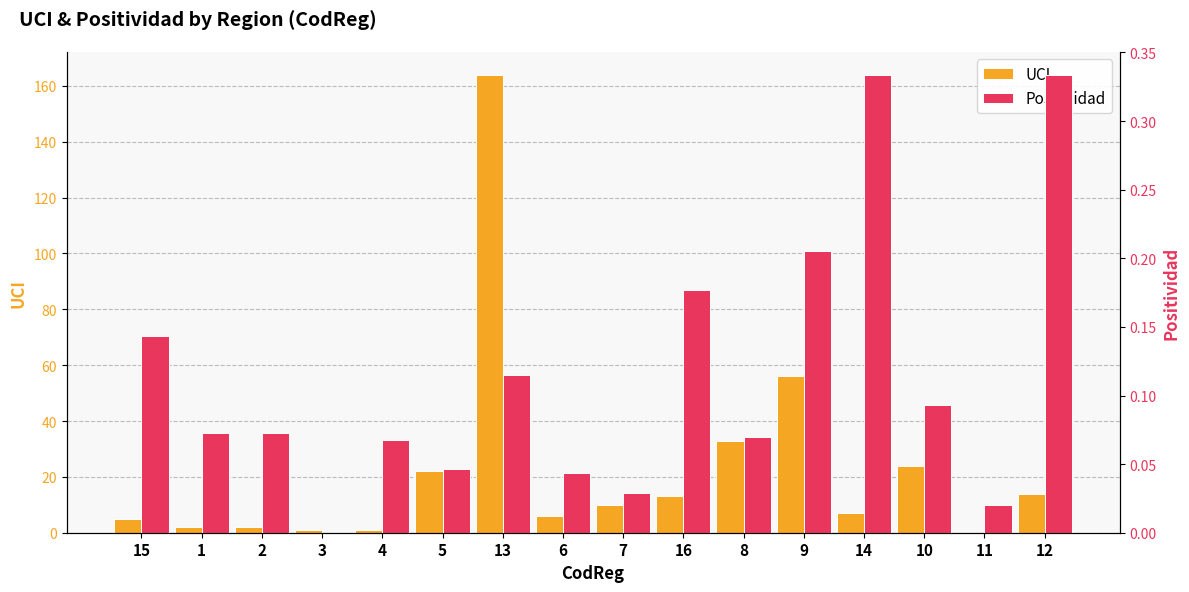

At which category is the sum across all series the highest?

13